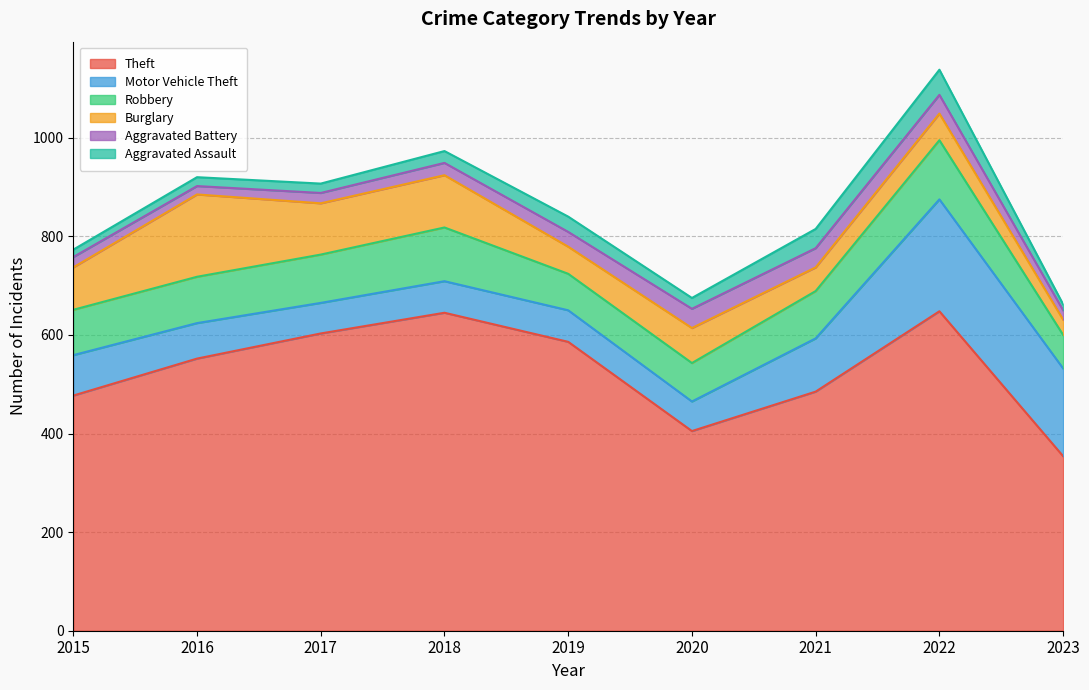

True or false: Aggravated Battery has a value of 36 at 2018.

False